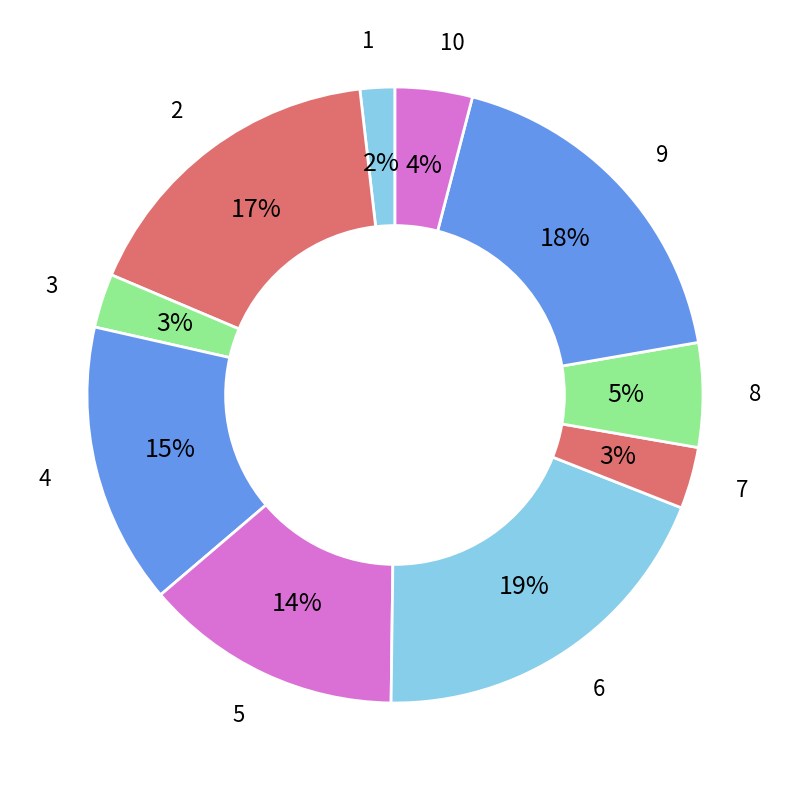

Count the number of slices in the pie.

10